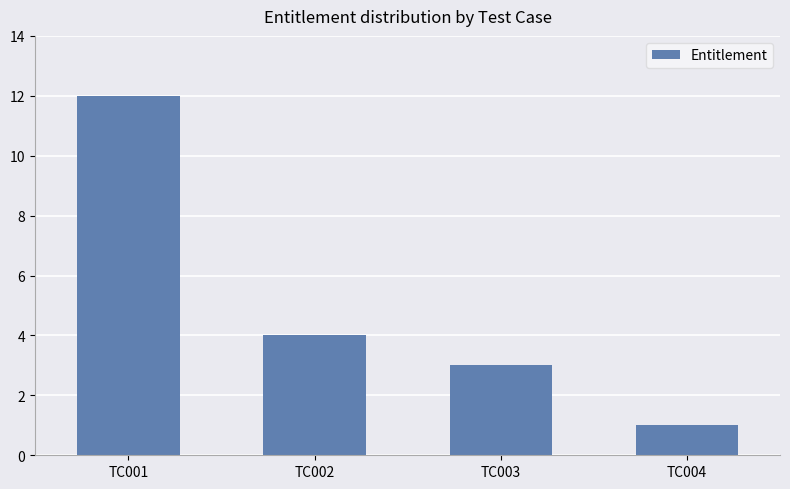

Which category has the lowest value across all series?

TC004